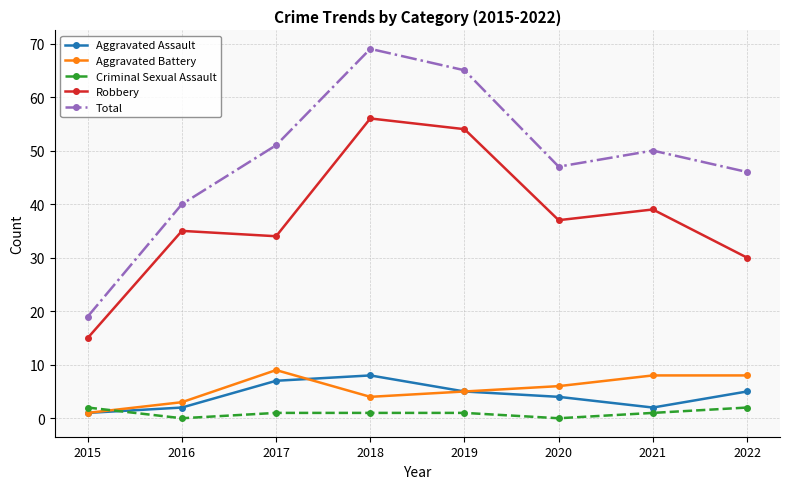

At which category does Total reach its first local peak?

2018